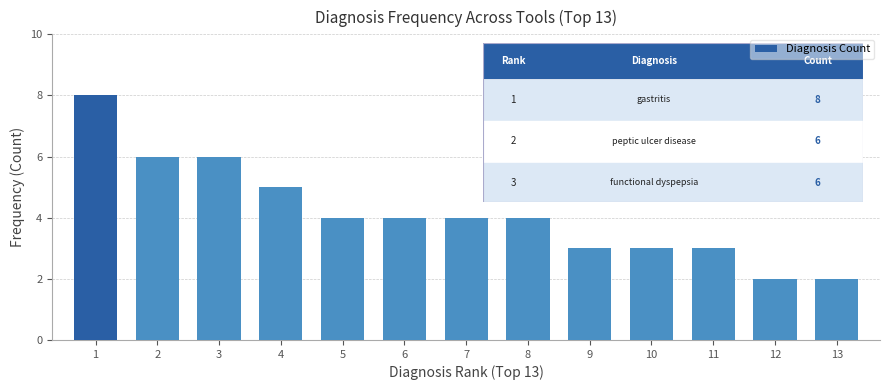

Is it true that the value at 10 is 3?

True